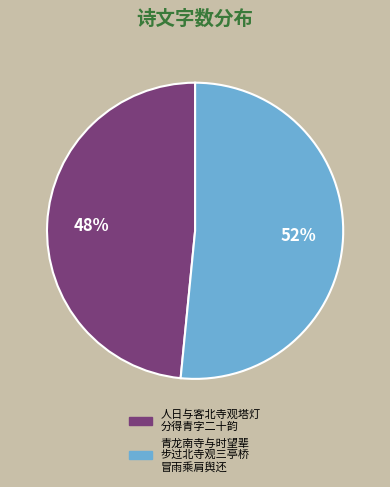

The 人日与客北寺观塔灯 分得青字二十韵 slice represents 48% of the pie. True or false?

True